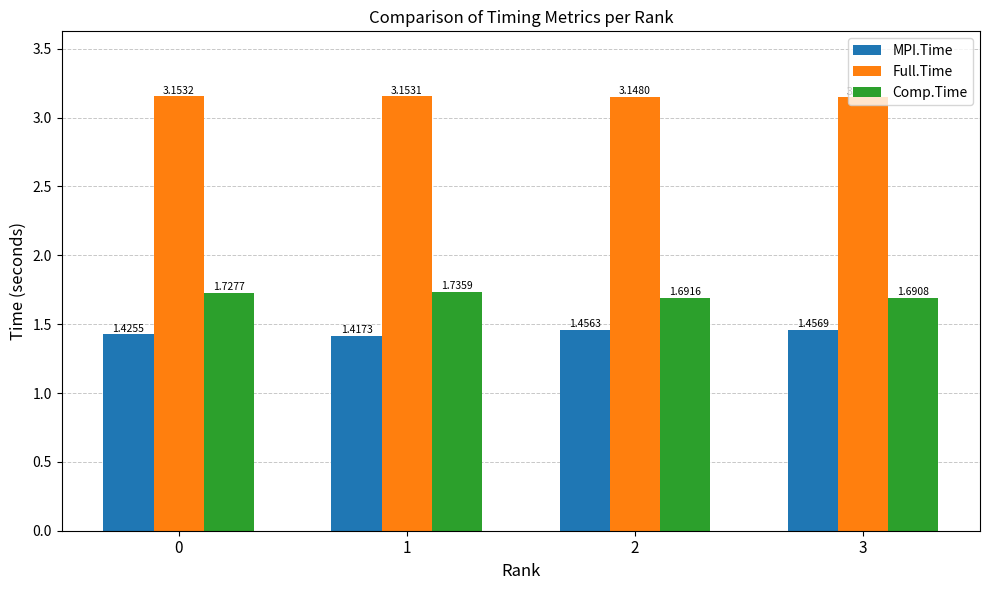

What is the sum of the Full.Time values at 3 and 0?

6.3